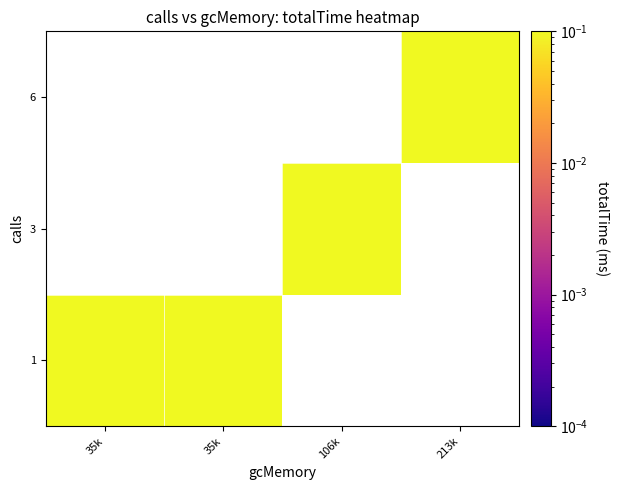

How many values in 1 are above zero?

2